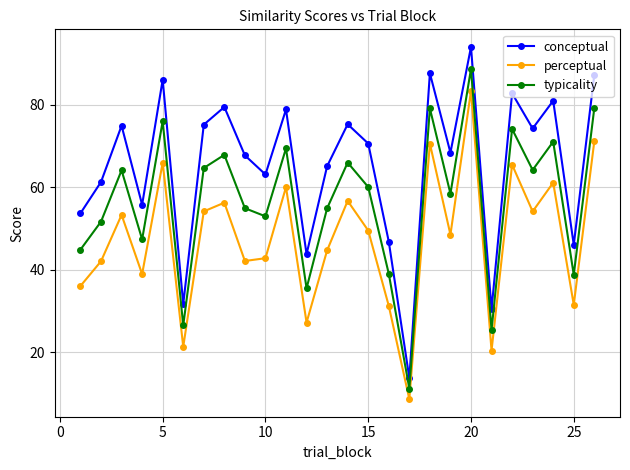

List the series in order of their overall mean, highest first.

conceptual, typicality, perceptual